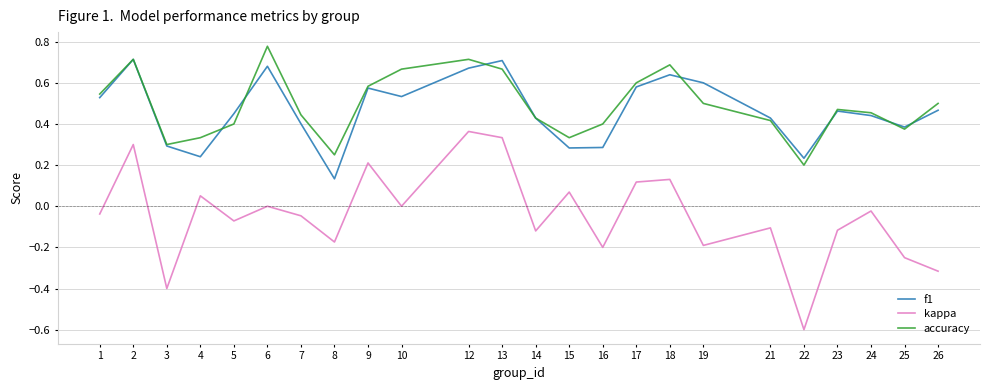

List the series in order of their peak value, highest first.

accuracy, f1, kappa